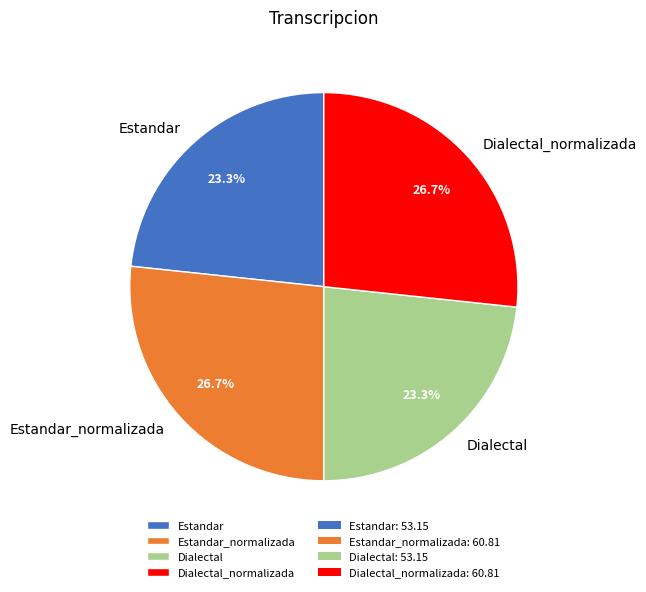

True or false: Dialectal accounts for 23% of the total.

True